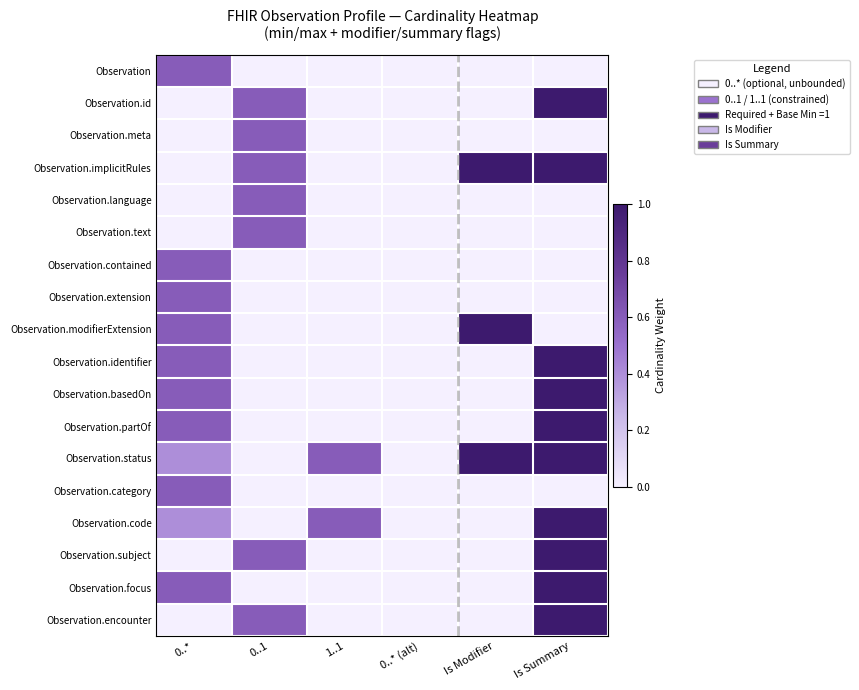

Reading left to right, transcribe all the data shown in this chart.

Observation: 0..*=0.6	0..1=0.0	1..1=0.0	0..* (alt)=0.0	Is Modifier=0.0	Is Summary=0.0
Observation.id: 0..*=0.0	0..1=0.6	1..1=0.0	0..* (alt)=0.0	Is Modifier=0.0	Is Summary=1.0
Observation.meta: 0..*=0.0	0..1=0.6	1..1=0.0	0..* (alt)=0.0	Is Modifier=0.0	Is Summary=0.0
Observation.implicitRules: 0..*=0.0	0..1=0.6	1..1=0.0	0..* (alt)=0.0	Is Modifier=1.0	Is Summary=1.0
Observation.language: 0..*=0.0	0..1=0.6	1..1=0.0	0..* (alt)=0.0	Is Modifier=0.0	Is Summary=0.0
Observation.text: 0..*=0.0	0..1=0.6	1..1=0.0	0..* (alt)=0.0	Is Modifier=0.0	Is Summary=0.0
Observation.contained: 0..*=0.6	0..1=0.0	1..1=0.0	0..* (alt)=0.0	Is Modifier=0.0	Is Summary=0.0
Observation.extension: 0..*=0.6	0..1=0.0	1..1=0.0	0..* (alt)=0.0	Is Modifier=0.0	Is Summary=0.0
Observation.modifierExtension: 0..*=0.6	0..1=0.0	1..1=0.0	0..* (alt)=0.0	Is Modifier=1.0	Is Summary=0.0
Observation.identifier: 0..*=0.6	0..1=0.0	1..1=0.0	0..* (alt)=0.0	Is Modifier=0.0	Is Summary=1.0
Observation.basedOn: 0..*=0.6	0..1=0.0	1..1=0.0	0..* (alt)=0.0	Is Modifier=0.0	Is Summary=1.0
Observation.partOf: 0..*=0.6	0..1=0.0	1..1=0.0	0..* (alt)=0.0	Is Modifier=0.0	Is Summary=1.0
Observation.status: 0..*=0.4	0..1=0.0	1..1=0.6	0..* (alt)=0.0	Is Modifier=1.0	Is Summary=1.0
Observation.category: 0..*=0.6	0..1=0.0	1..1=0.0	0..* (alt)=0.0	Is Modifier=0.0	Is Summary=0.0
Observation.code: 0..*=0.4	0..1=0.0	1..1=0.6	0..* (alt)=0.0	Is Modifier=0.0	Is Summary=1.0
Observation.subject: 0..*=0.0	0..1=0.6	1..1=0.0	0..* (alt)=0.0	Is Modifier=0.0	Is Summary=1.0
Observation.focus: 0..*=0.6	0..1=0.0	1..1=0.0	0..* (alt)=0.0	Is Modifier=0.0	Is Summary=1.0
Observation.encounter: 0..*=0.0	0..1=0.6	1..1=0.0	0..* (alt)=0.0	Is Modifier=0.0	Is Summary=1.0